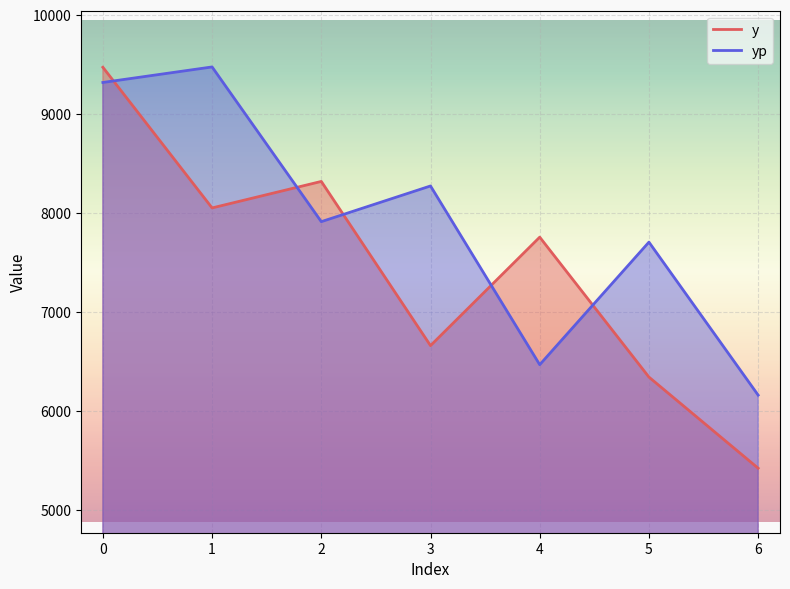

How many times do y and yp cross each other?

5